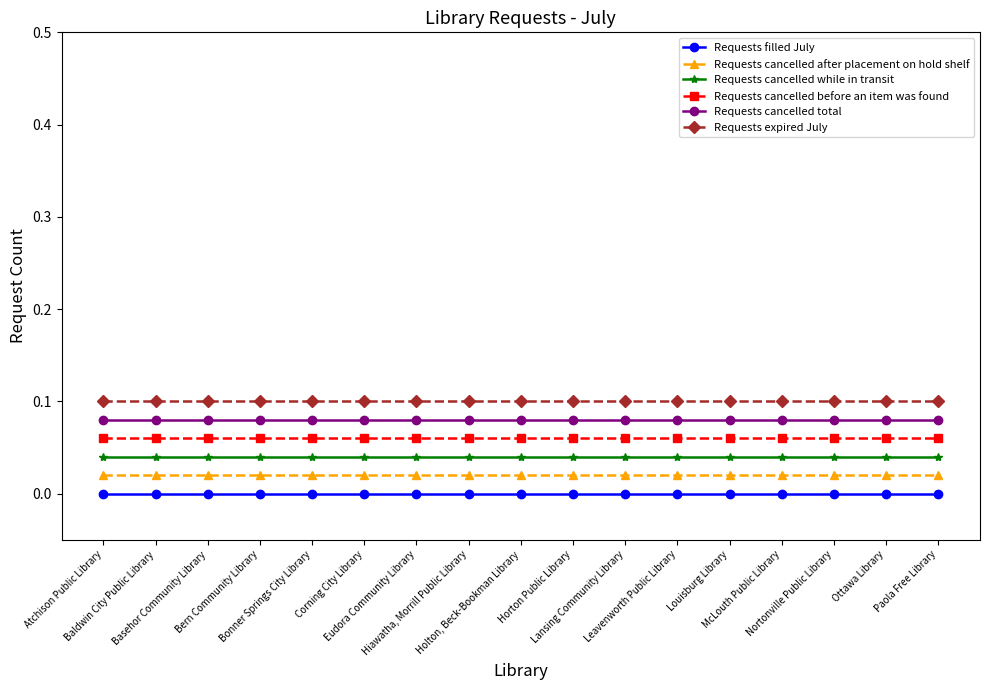

What is the label of the 3rd point from the right?

Nortonville Public Library